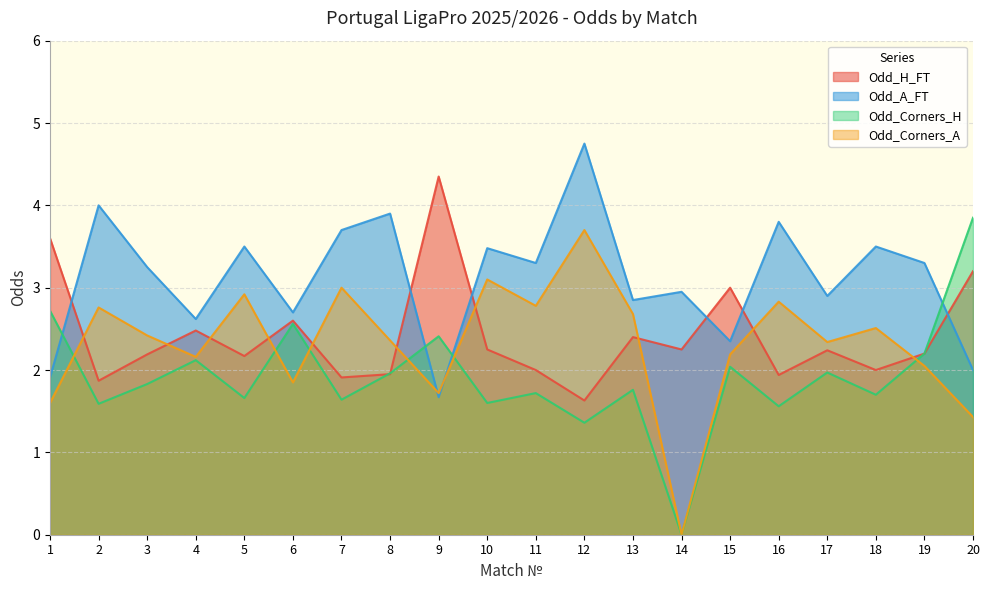

Between 6 and 10, which series saw the biggest shift?

Odd_Corners_A